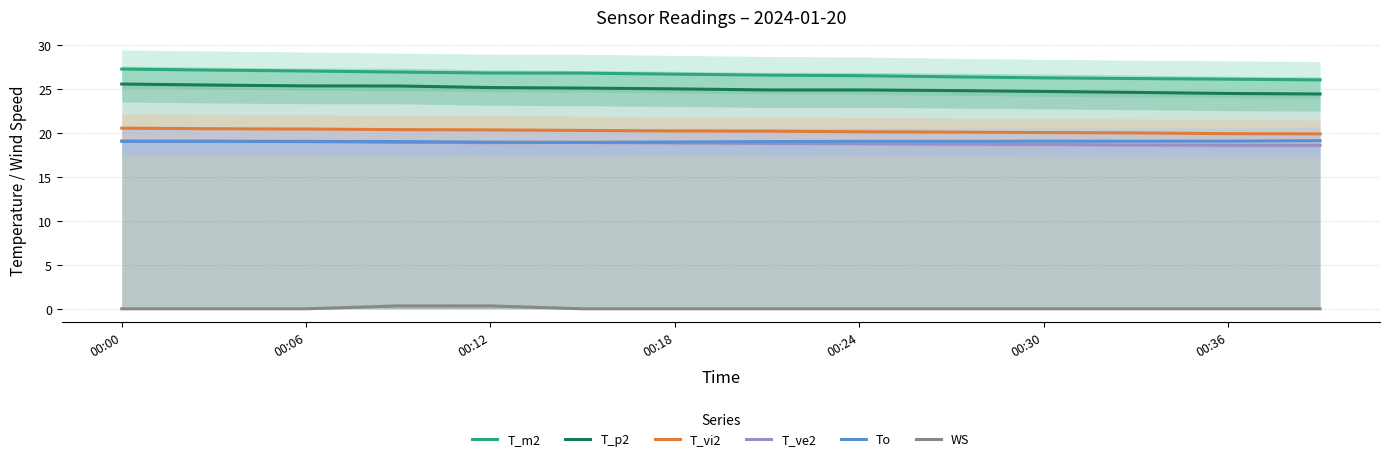

True or false: T_ve2 and T_m2 cross at least once.

False